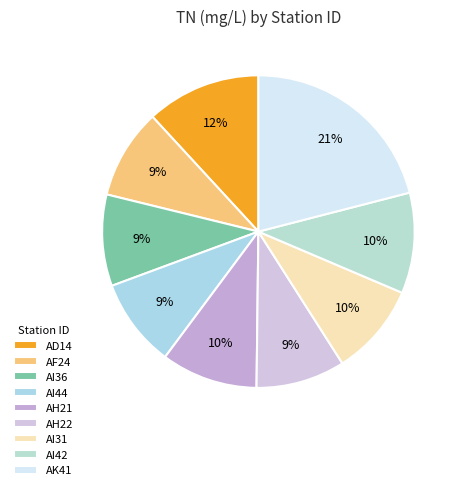

Which has a higher value, AK41 or AF24?

AK41